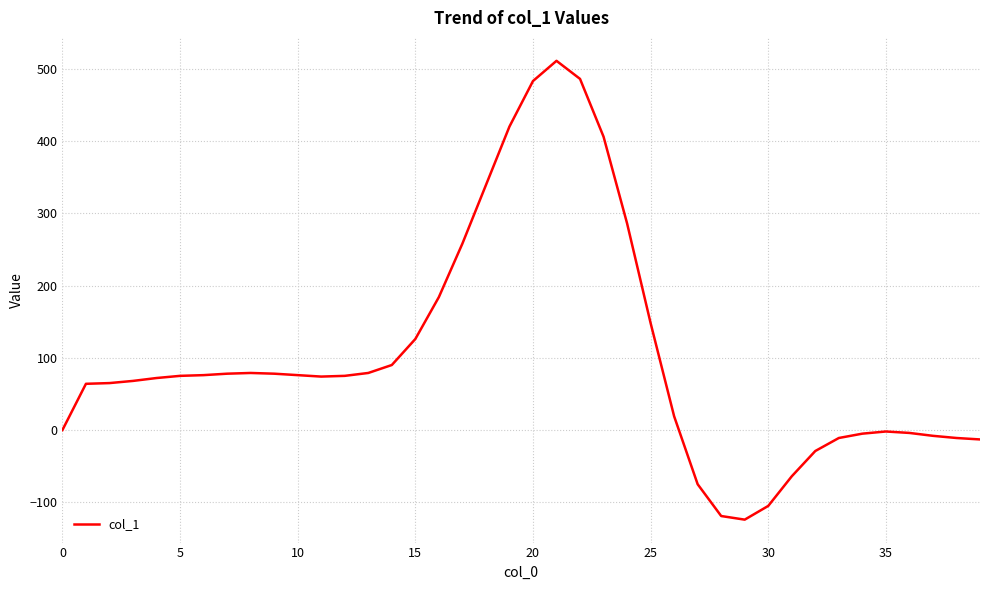

What is the minimum value shown in the chart?

-124